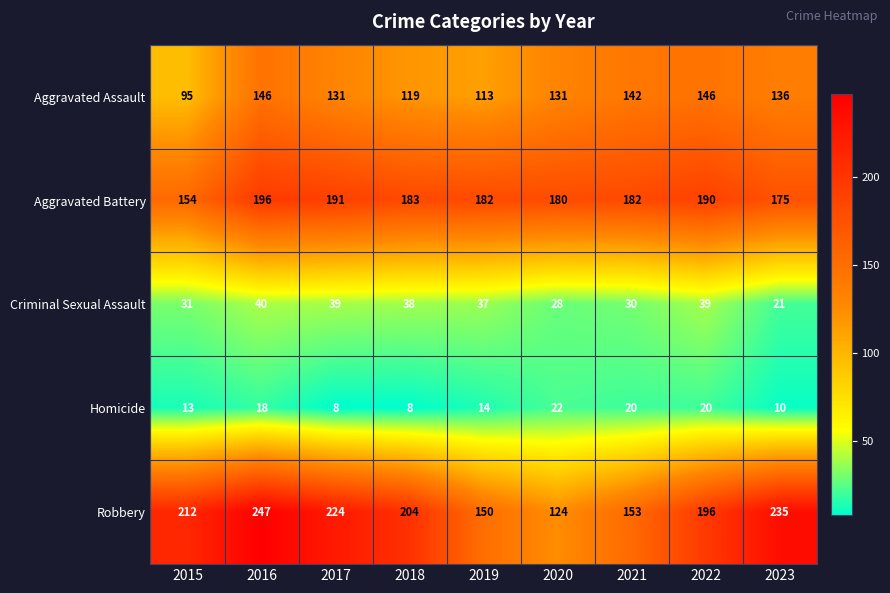

The value of Criminal Sexual Assault at 2019 is 58. True or false?

False